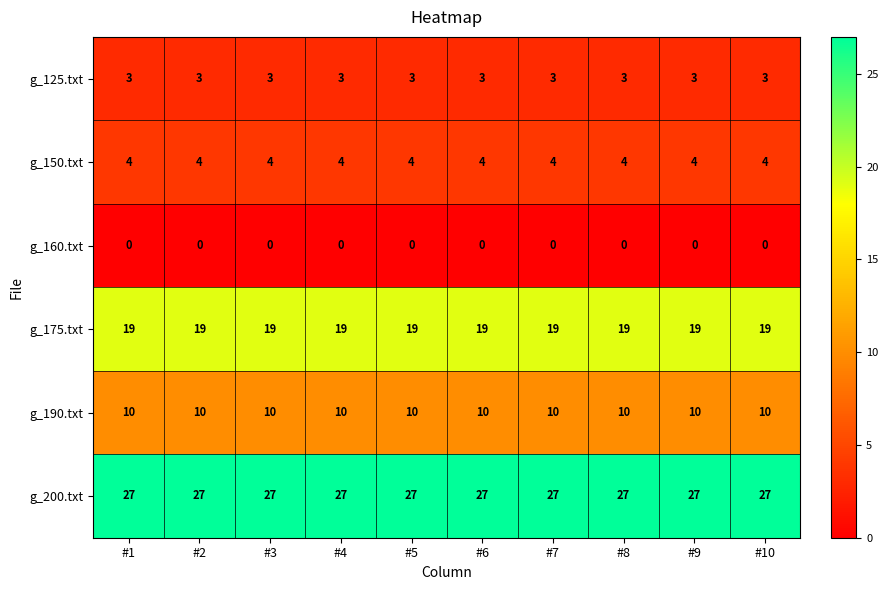

What value does the g_190.txt series have at #8?

10